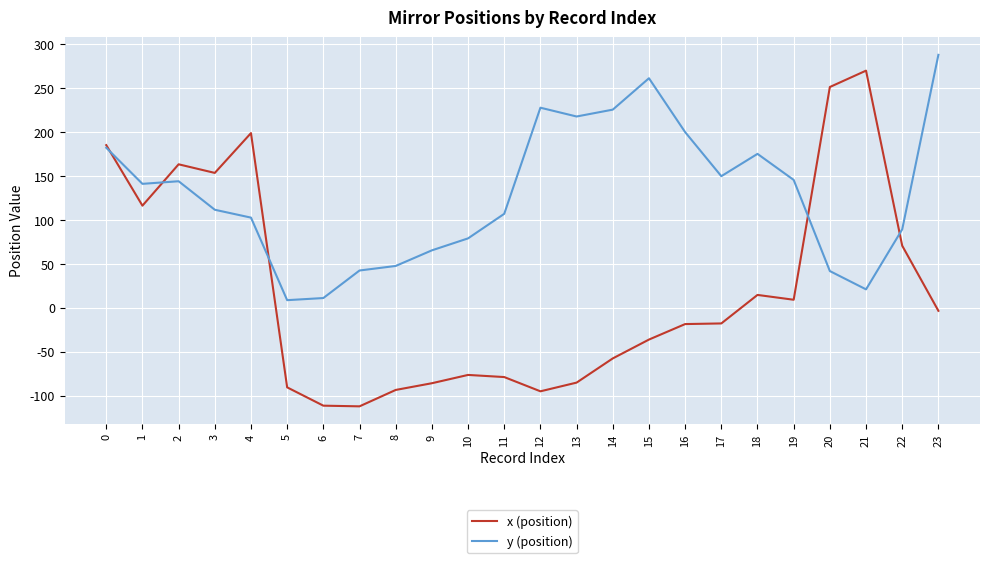

What is the minimum value shown in the chart?

-112.2